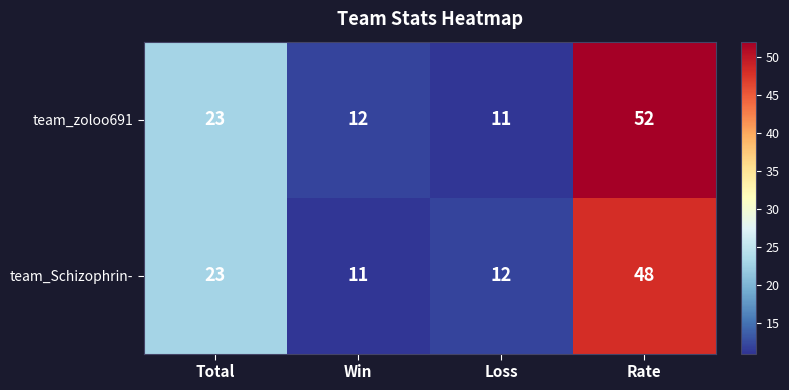

Read the team_Schizophrin- value at Total.

23